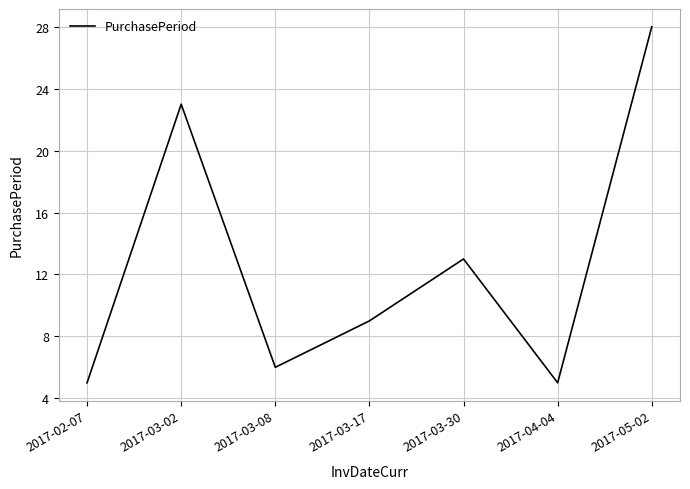

What is the difference between the values at 2017-03-17 and 2017-02-07?

4